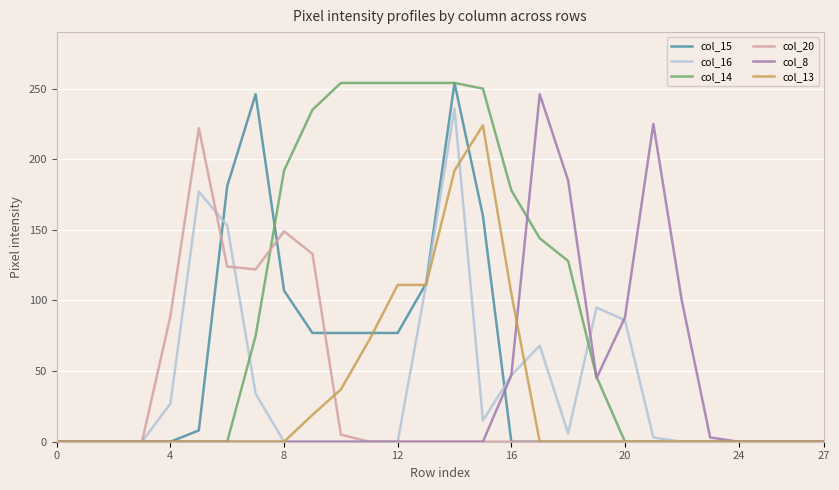

Which series has the largest total across all categories?

col_14